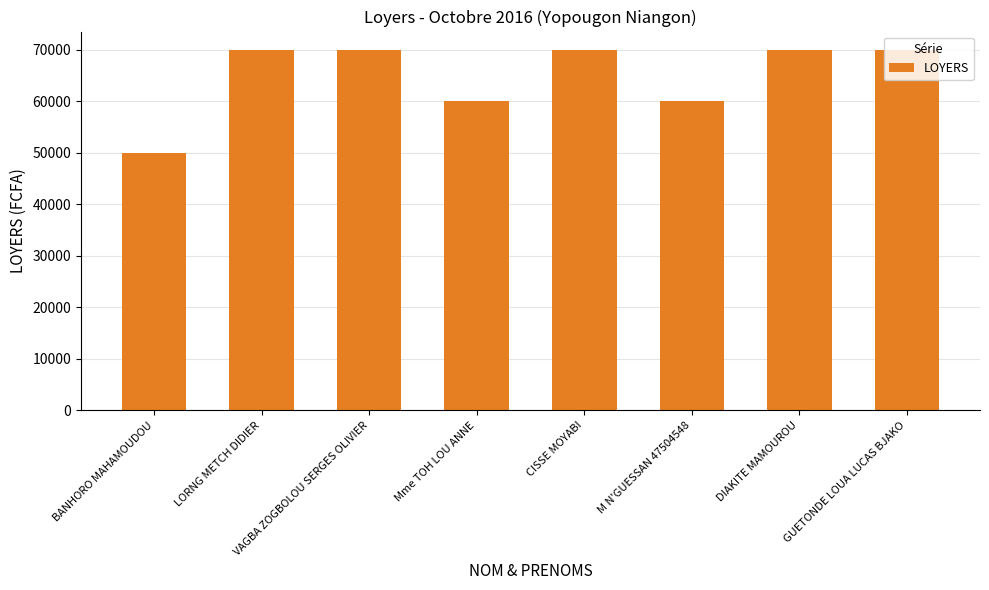

How many bars are there in total?

8